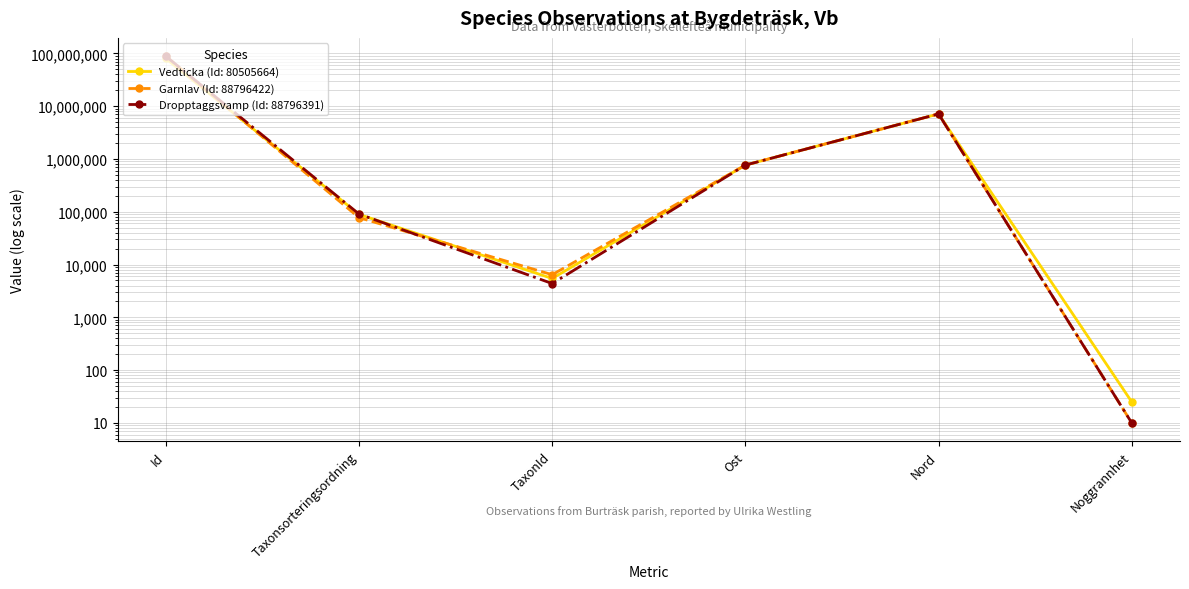

Reading right to left, what are all the values shown in this chart?

Vedticka (Id: 80505664): 25.0	7156736.0	766945.0	5447.0	89356.0	80505664.0
Garnlav (Id: 88796422): 10.0	7156794.9	766844.2	6425.0	77506.0	88796422.0
Dropptaggsvamp (Id: 88796391): 10.0	7156858.0	766850.9	4364.0	90653.0	88796391.0